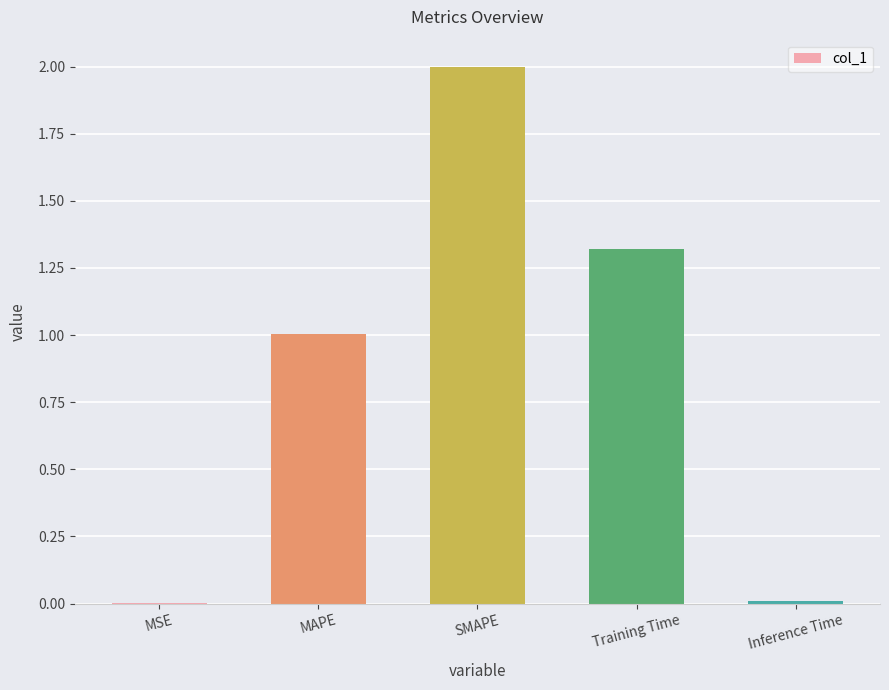

What is the sum of all values?

4.3